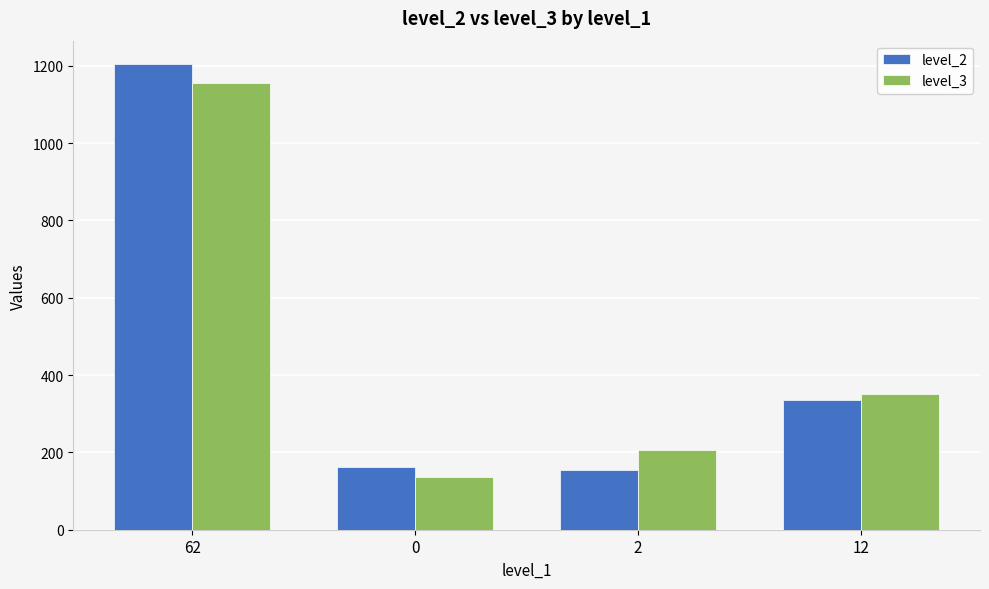

What is the approximate value of level_2 at 12, to the nearest 10?

340